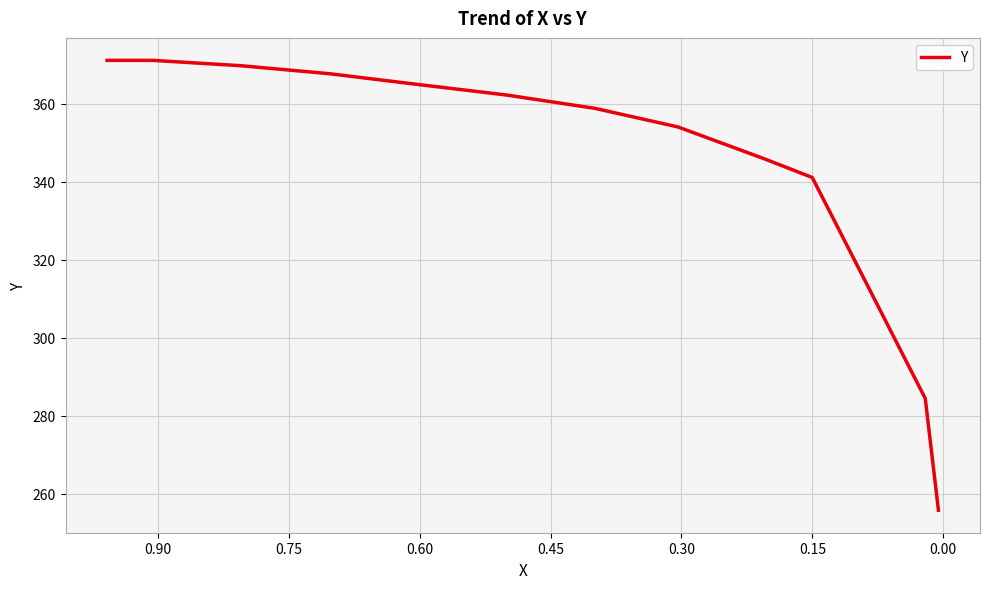

How many data points does each series have?

14